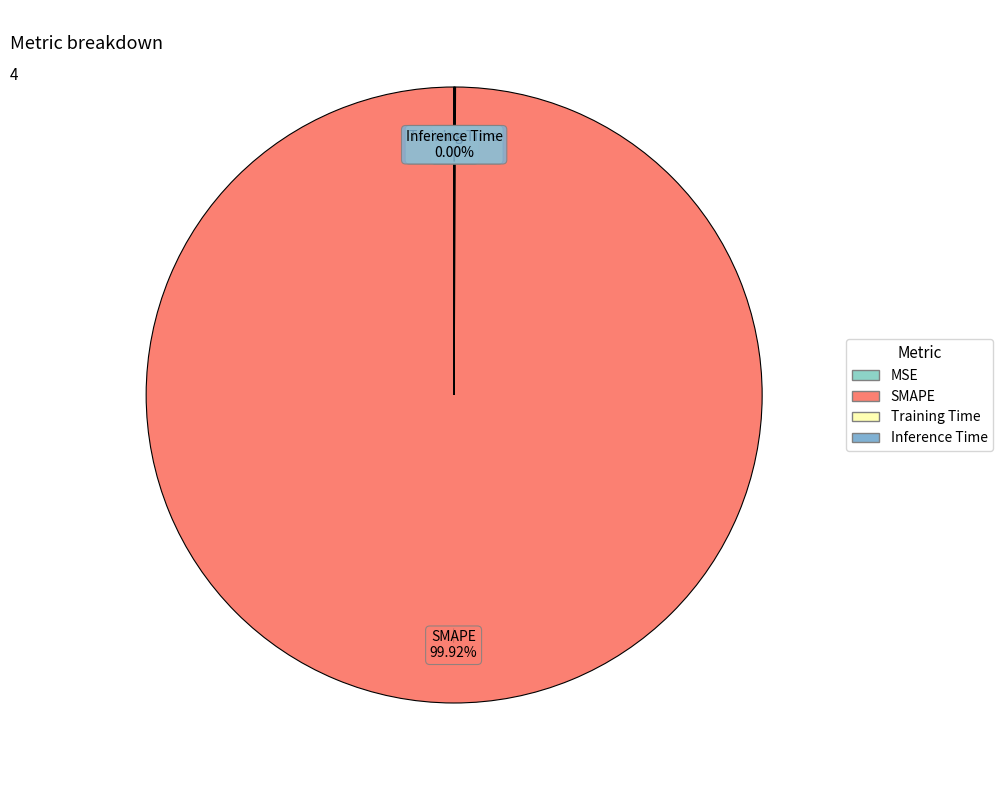

Which slice is the largest?

SMAPE